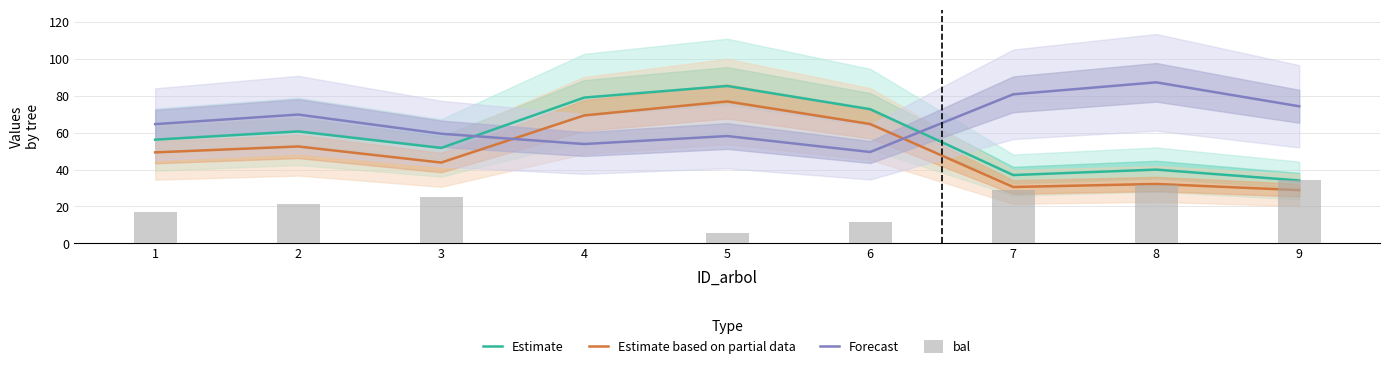

Reading right to left, extract all data points from this chart.

Estimate: 9=34.1	8=39.9	7=37.0	6=72.6	5=85.2	4=78.9	3=51.7	2=60.6	1=56.1
Estimate based on partial data: 9=28.8	8=32.2	7=30.5	6=64.6	5=76.8	4=69.2	3=43.8	2=52.5	1=49.3
Forecast: 9=74.2	8=87.2	7=80.7	6=49.5	5=58.1	4=53.8	3=59.4	2=69.7	1=64.5
bal: 9=34.2	8=31.6	7=29.1	6=11.4	5=5.7	4=0.0	3=25.1	2=21.1	1=17.2